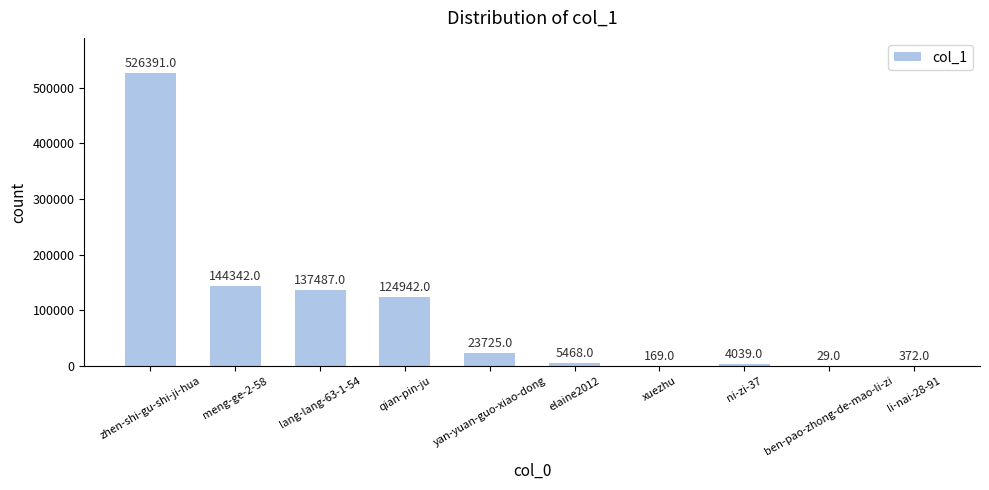

What is the sum of the values at xuezhu and meng-ge-2-58?

144511